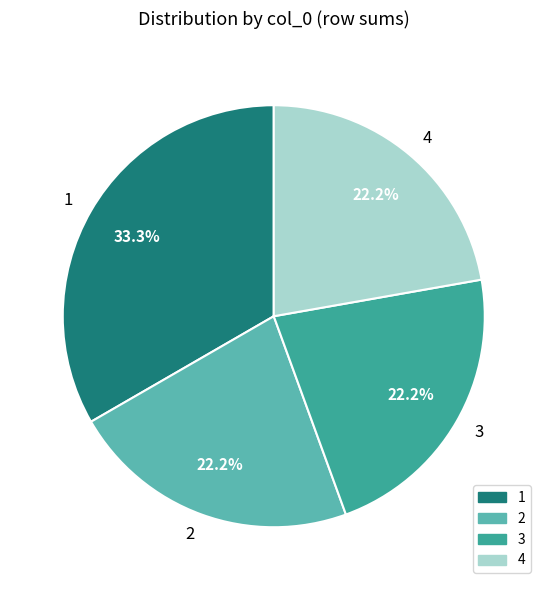

What percentage is the 3 slice, to the nearest percent?

22%